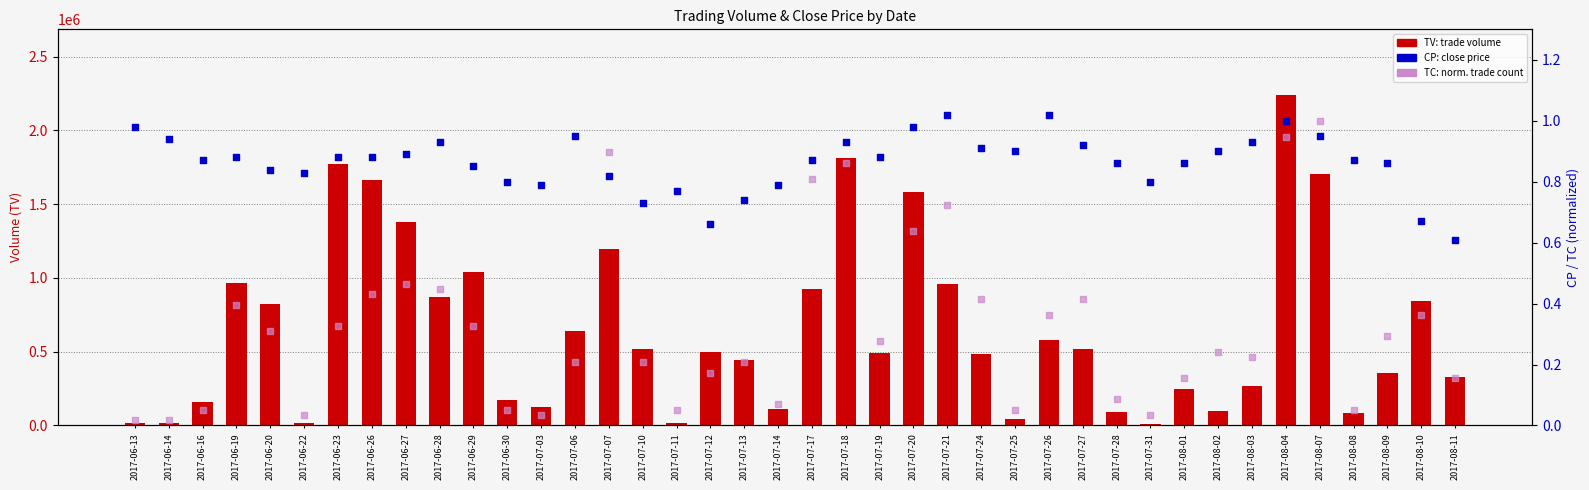

At how many categories does at least one series exceed 1895662?

1